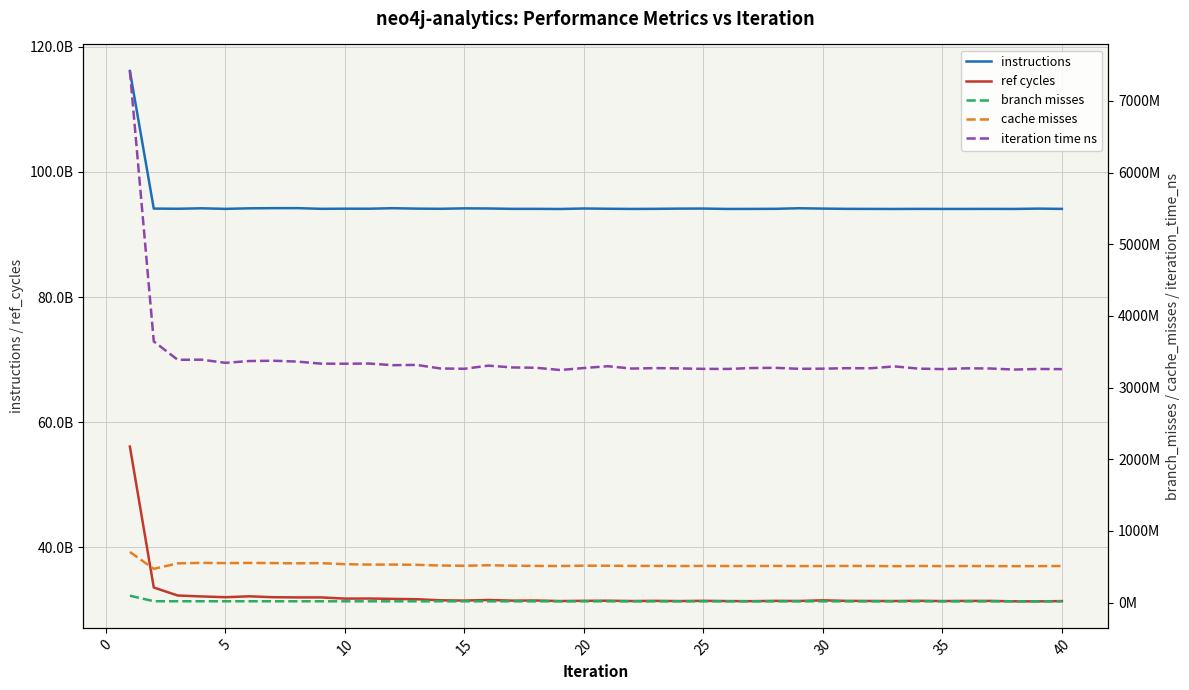

What is the sum of the branch misses values at 30 and 24?

35427279